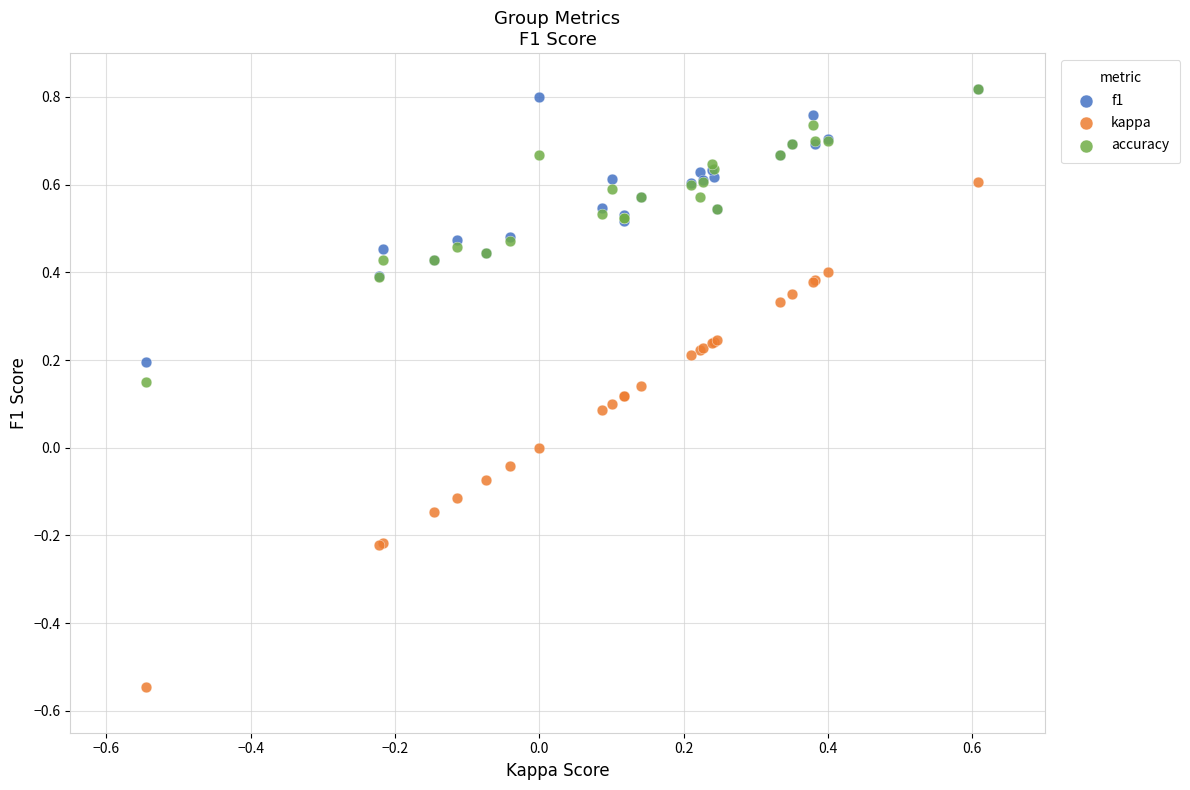

Which series reaches the minimum Y coordinate?

kappa